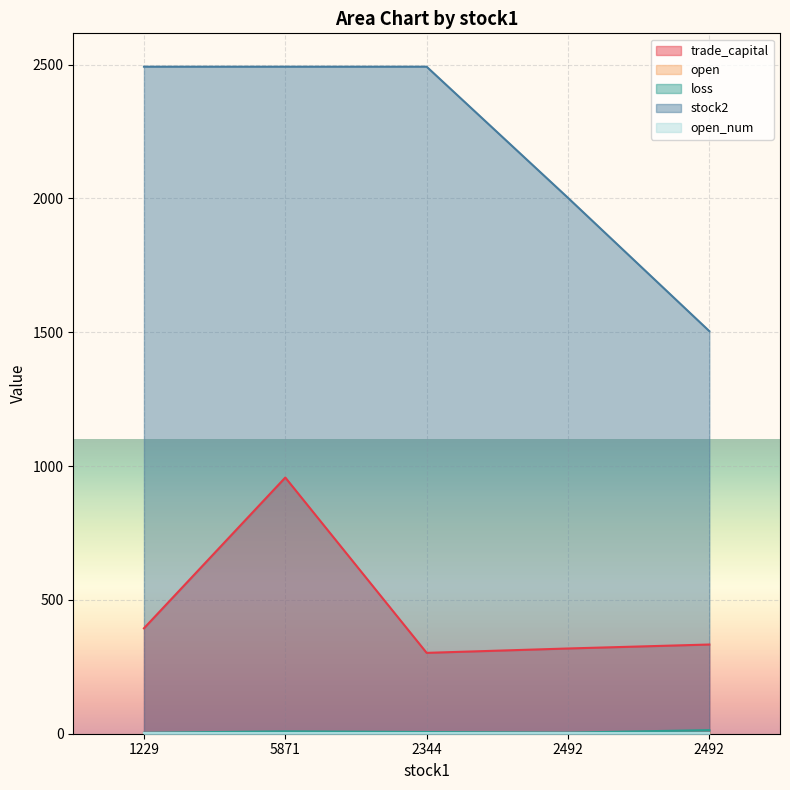

Which label corresponds to the smallest value in the chart?

1229